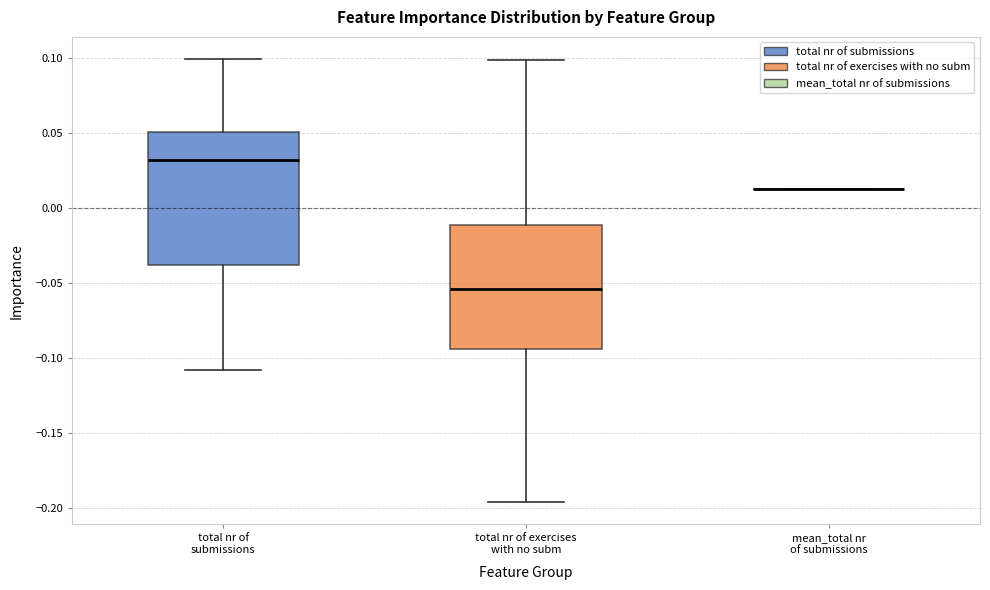

Reading left to right, transcribe this box plot: for each box, give where its median line is, the range the box spans, and where its two whiskers end, as read against the y-axis. The values are not printed on the chart, so give them approximately, as read against the axis.

total nr of submissions: median 0.030, box -0.040 to 0.050, whiskers -0.110 to 0.100
total nr of exercises with no subm: median -0.055, box -0.095 to -0.010, whiskers -0.195 to 0.100
mean_total nr of submissions: box collapsed to a line at 0.015, whiskers 0.015 to 0.015